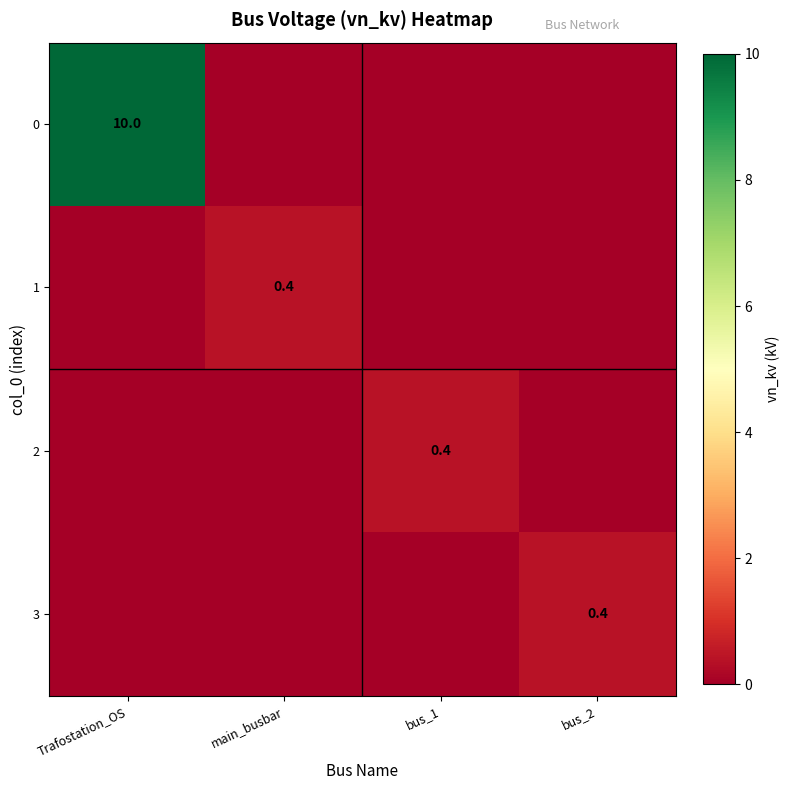

The 2 series shows 0.4 at bus_1. True or false?

True